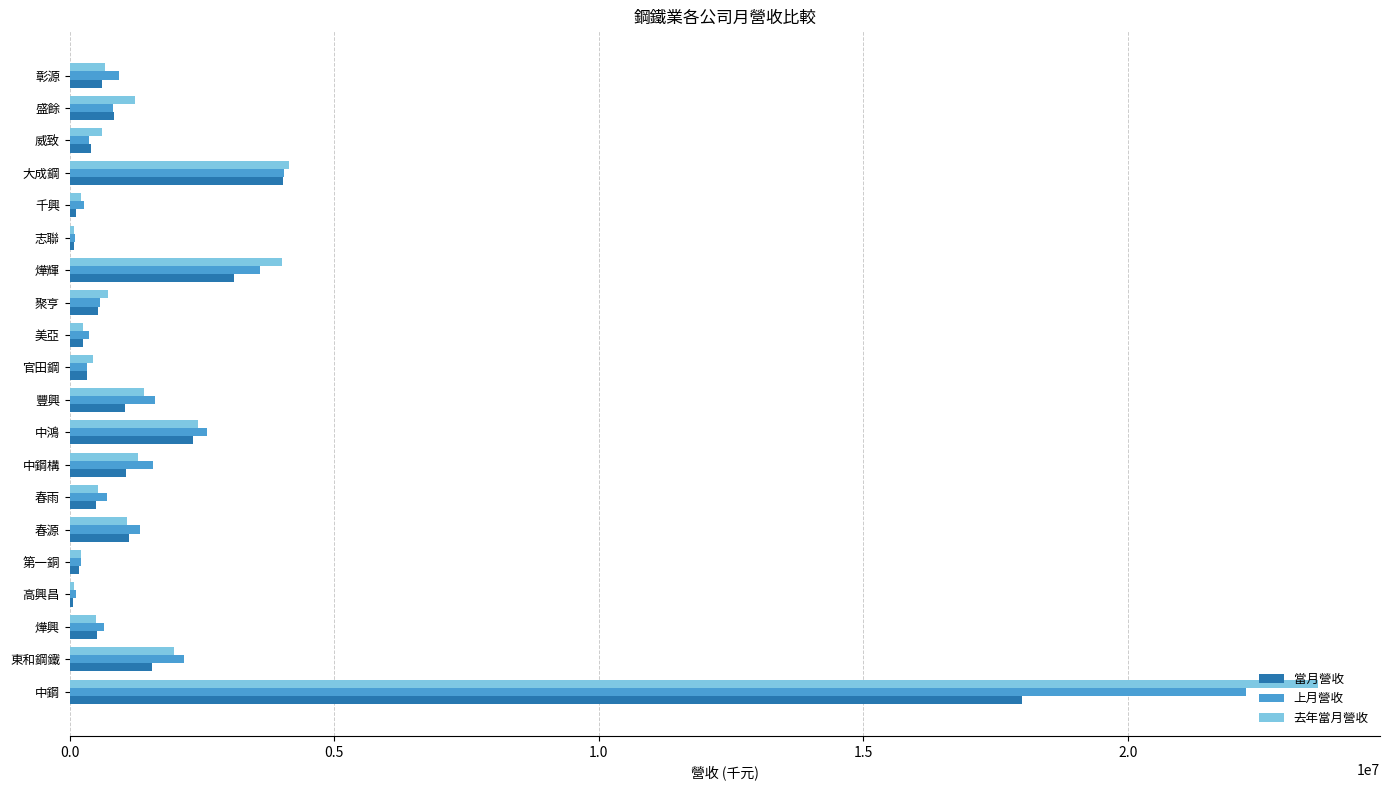

How many categories are shown in the chart?

20